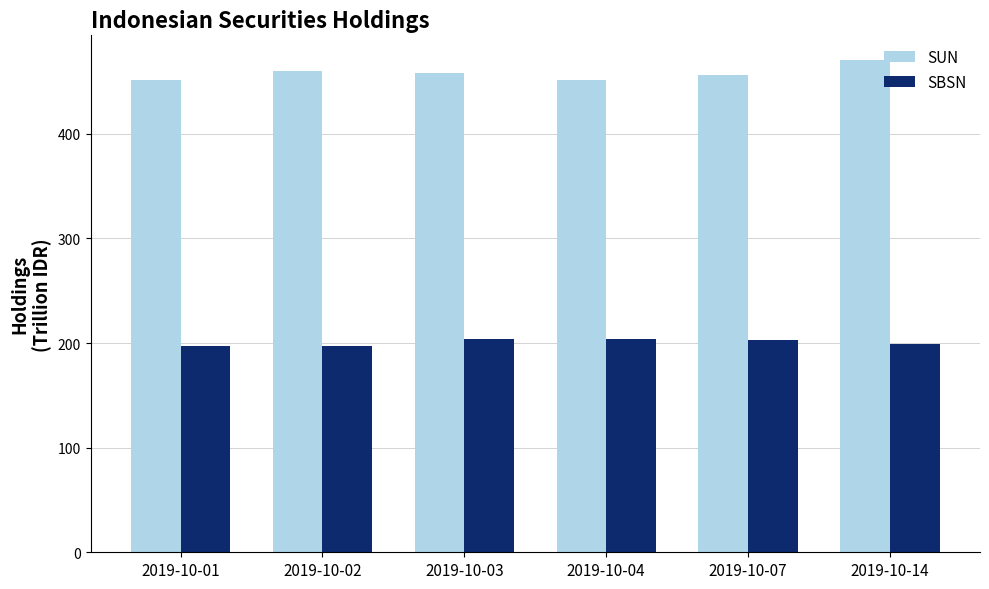

What is the minimum value for SBSN?

197.4